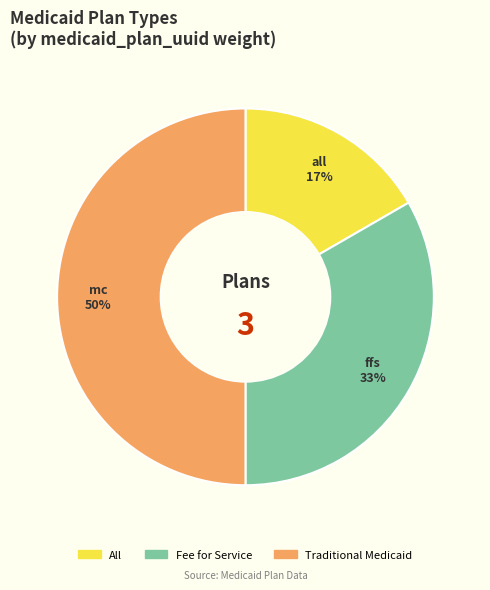

To the nearest percent, what percentage of the pie is Fee for Service?

33%